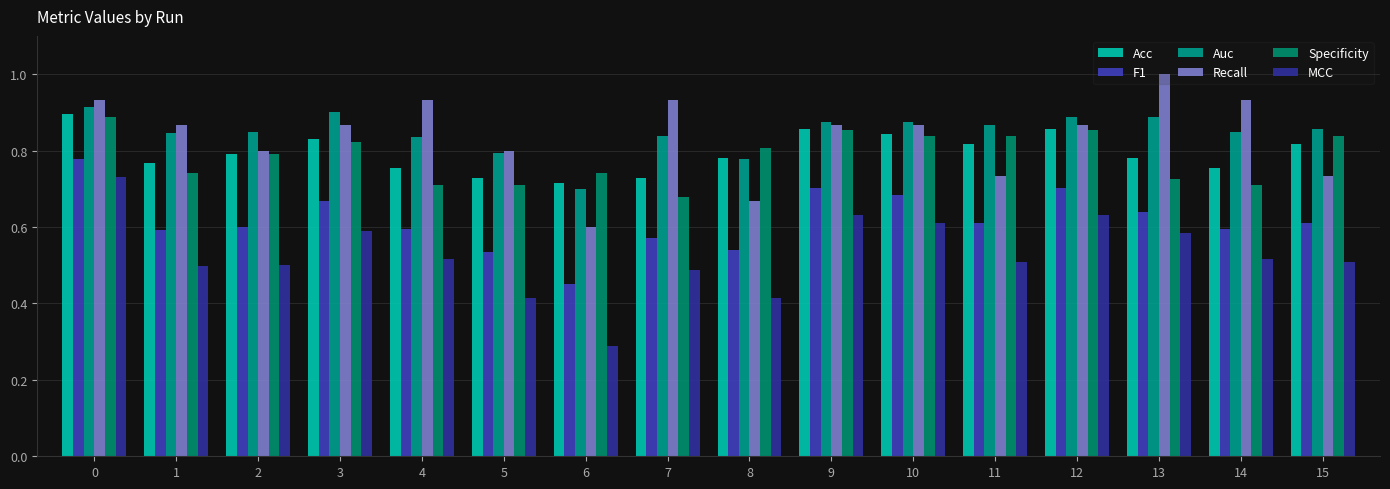

Does the chart contain any negative values?

No